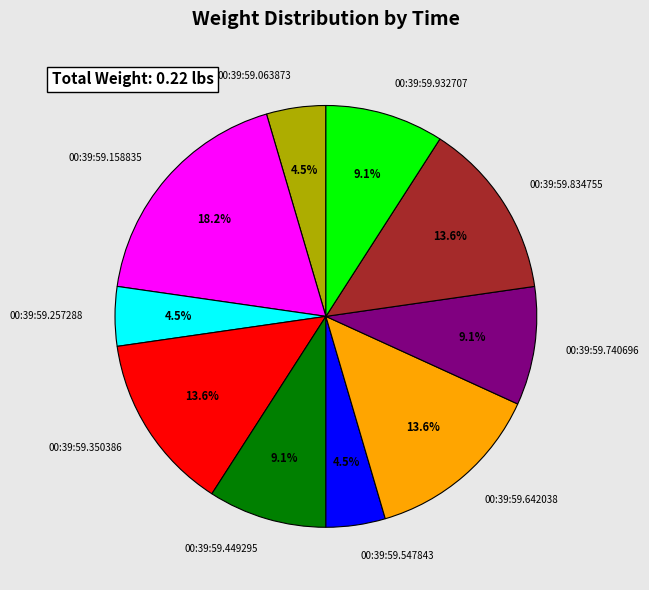

True or false: 00:39:59.740696 accounts for 9% of the total.

True